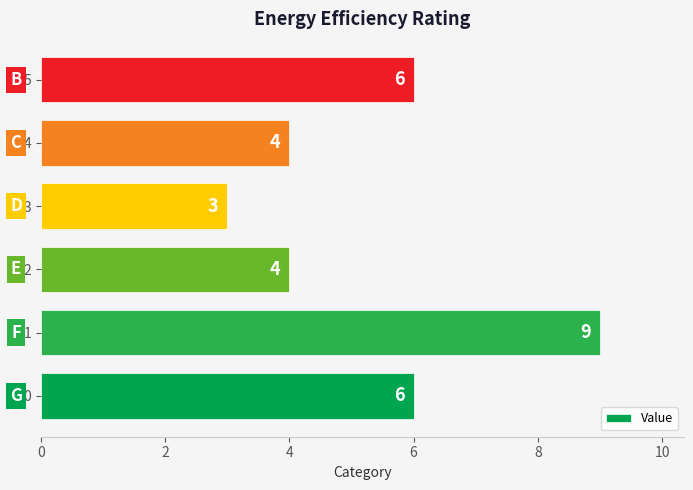

What is the difference between the maximum and minimum values?

6